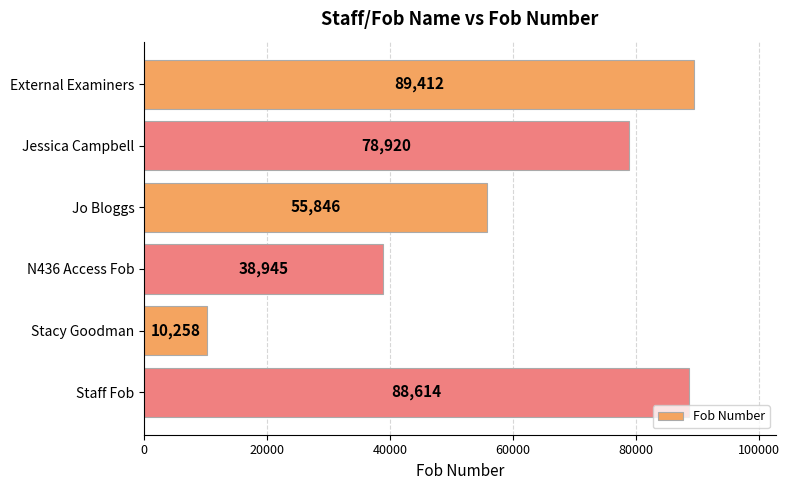

Does the chart contain any negative values?

No